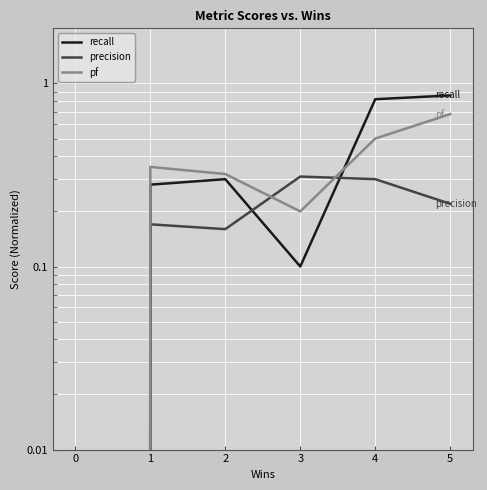

Does the chart display data point markers on the line(s)?

No